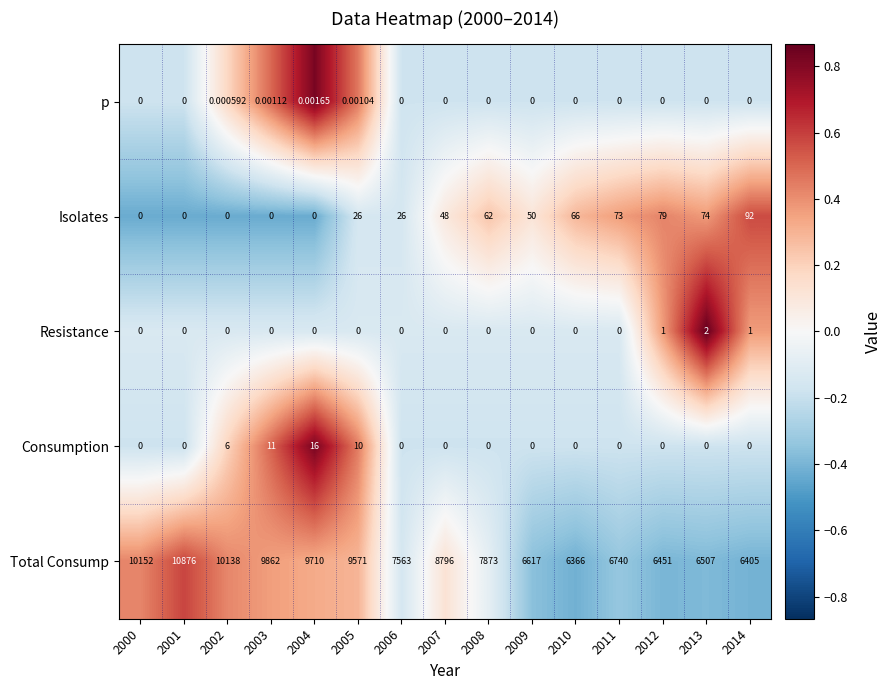

Which series has the largest range (max minus min)?

Total Consump